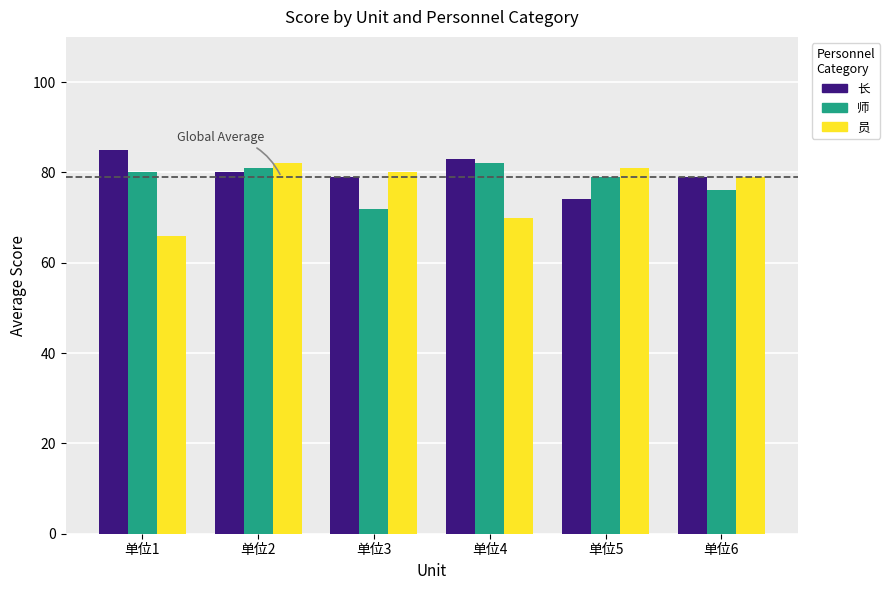

Where does the 员 series first go above 80?

单位2